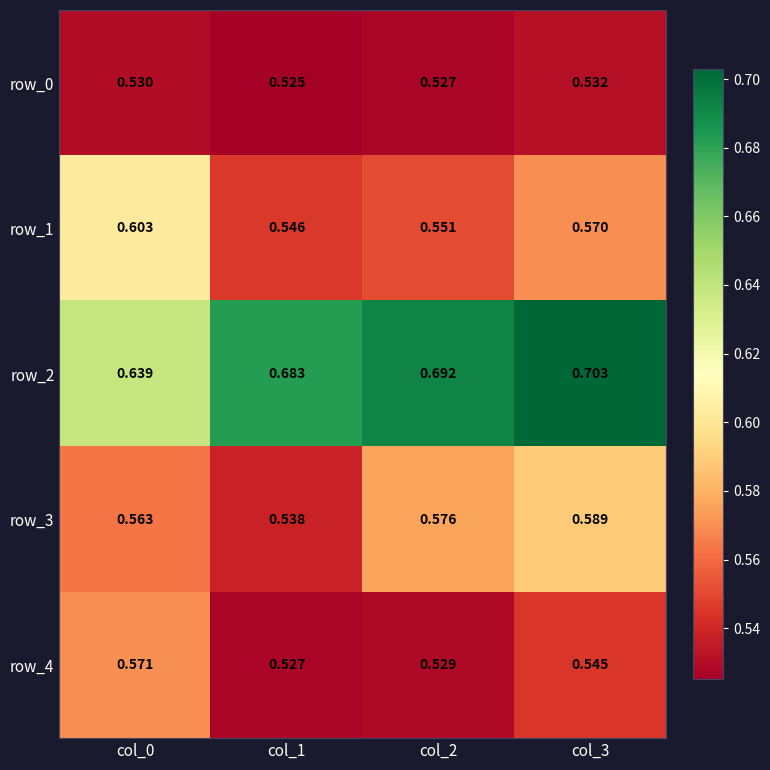

Is the value of row_2 at col_2 greater than the value of row_3 at col_0?

Yes